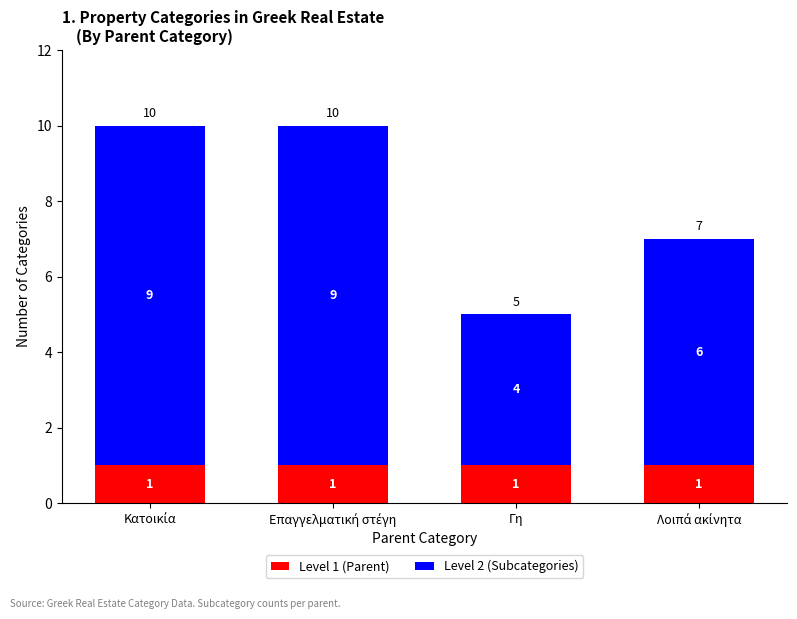

What are all the series names shown in the legend?

Level 1 (Parent), Level 2 (Subcategories)